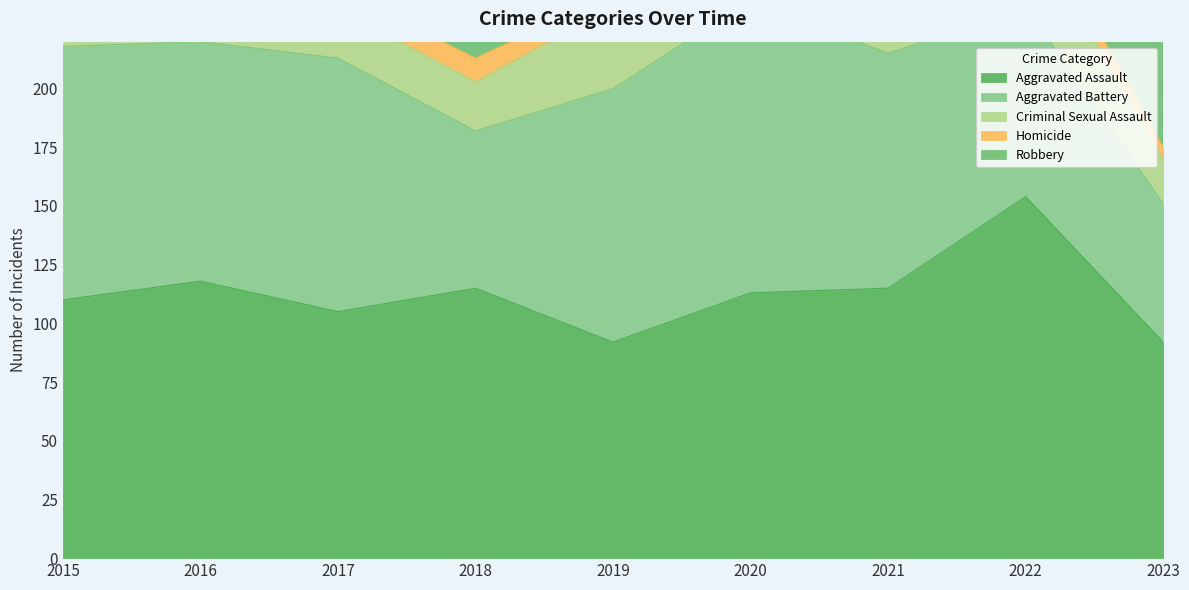

Is it true that Aggravated Assault equals 191 at 2015?

False